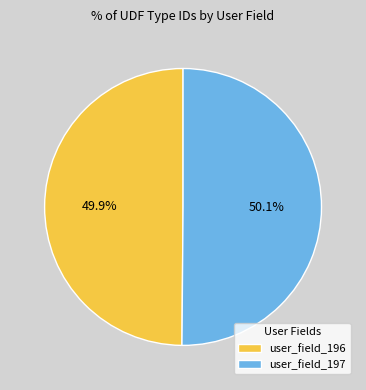

What is the ratio of the value at user_field_197 to the value at user_field_196?

1.0